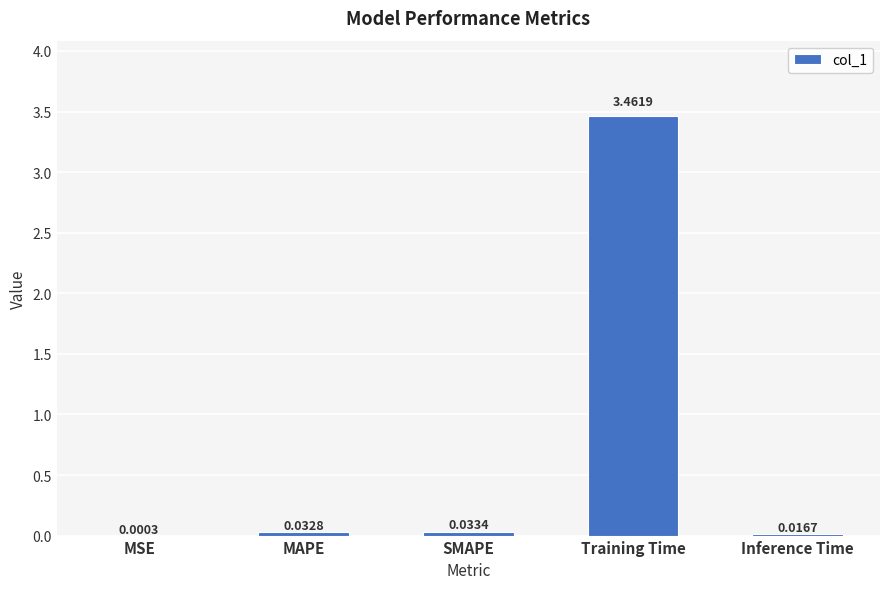

Count the number of categories in the chart.

5